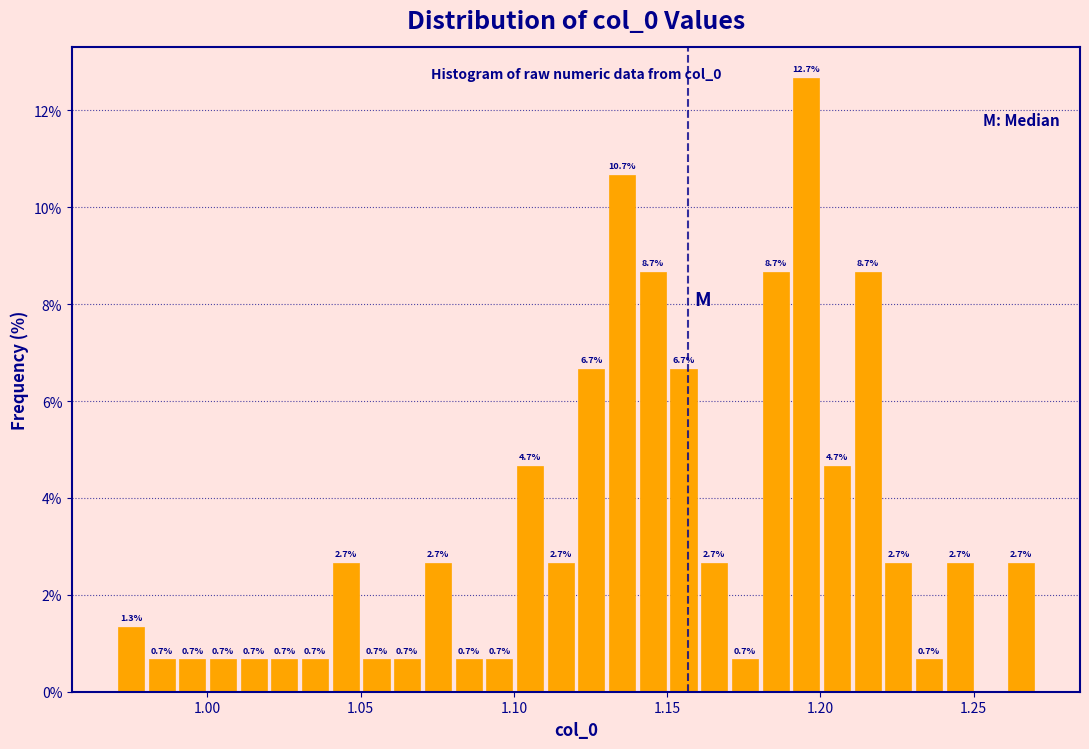

Read against the x-axis, roughly where is the centre of the tallest bar?

1.195